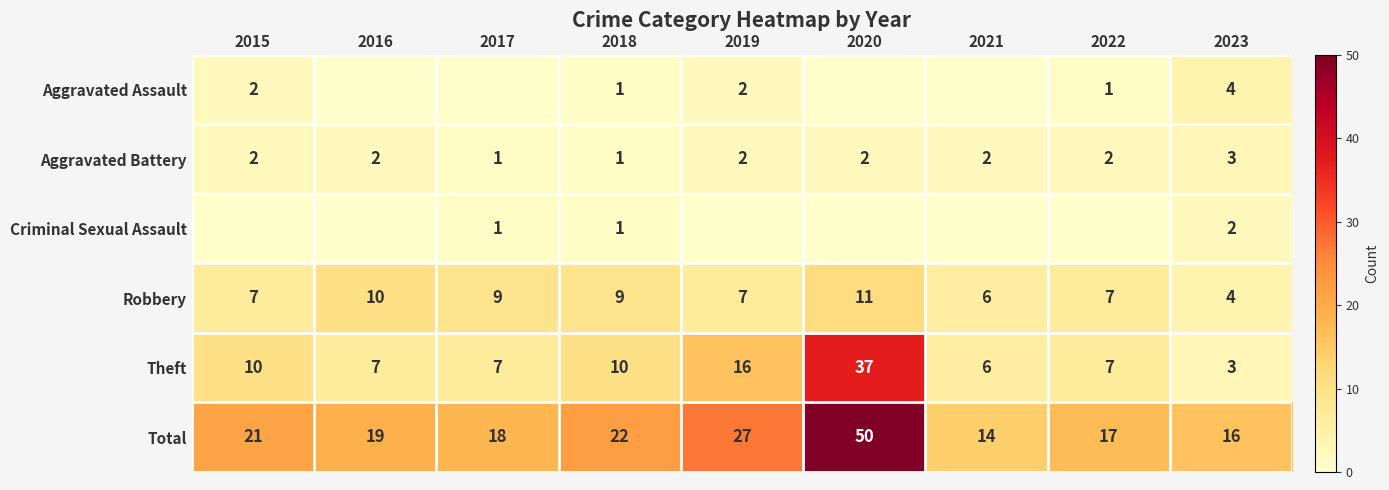

What is the highest value of the Robbery series?

11